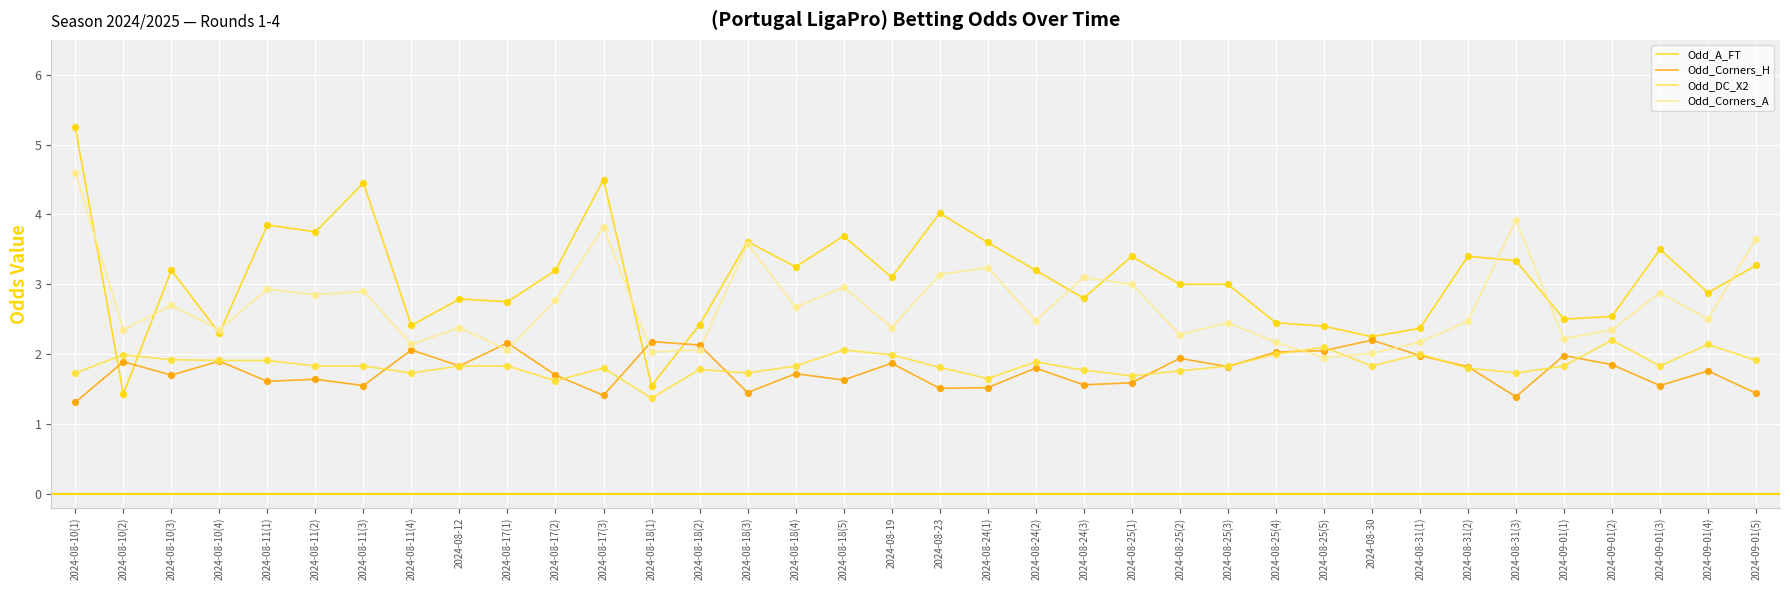

What are all the series names shown in the legend?

Odd_A_FT, Odd_Corners_H, Odd_DC_X2, Odd_Corners_A